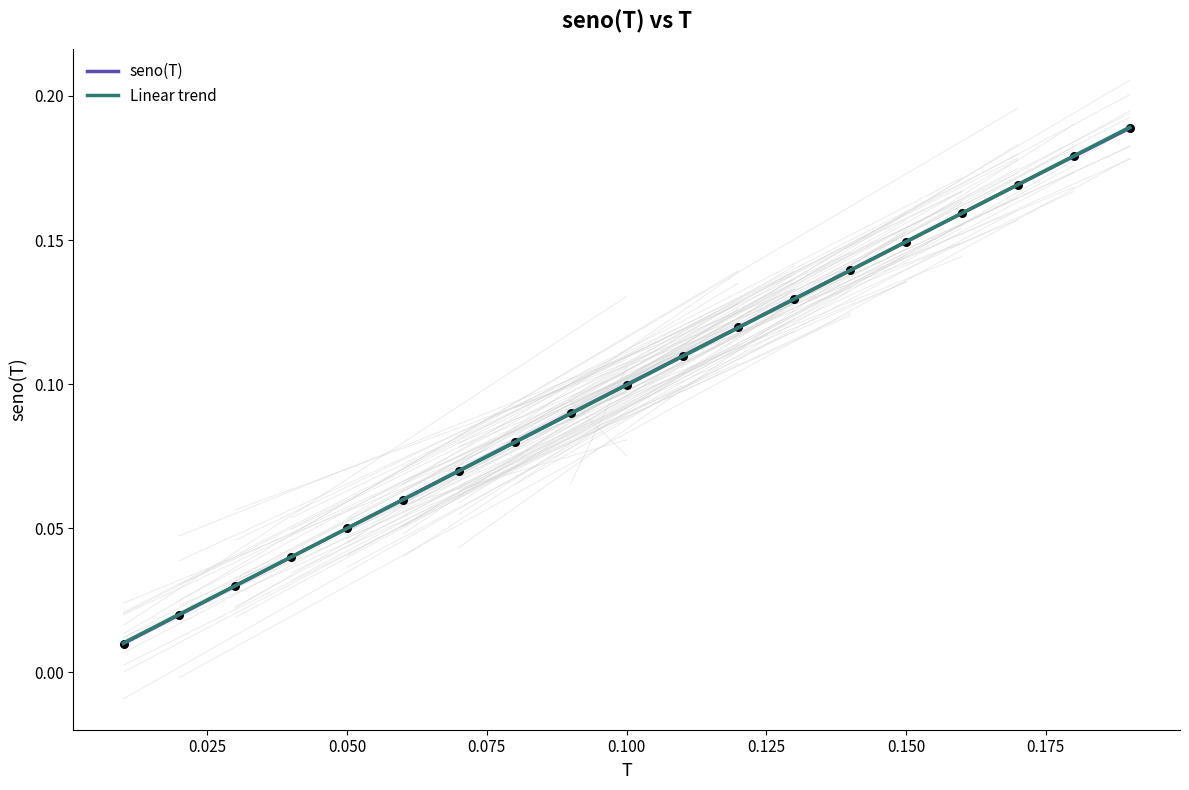

At how many categories does at least one series exceed 0?

19